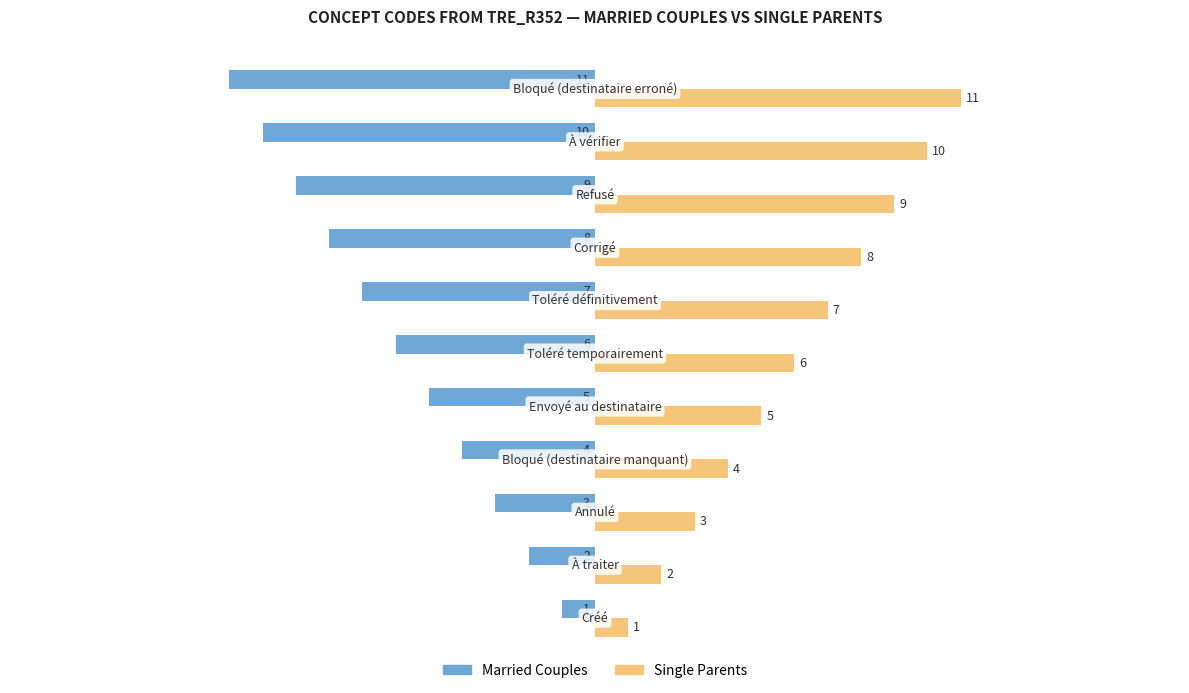

What is the average value of the Married Couples series?

-6